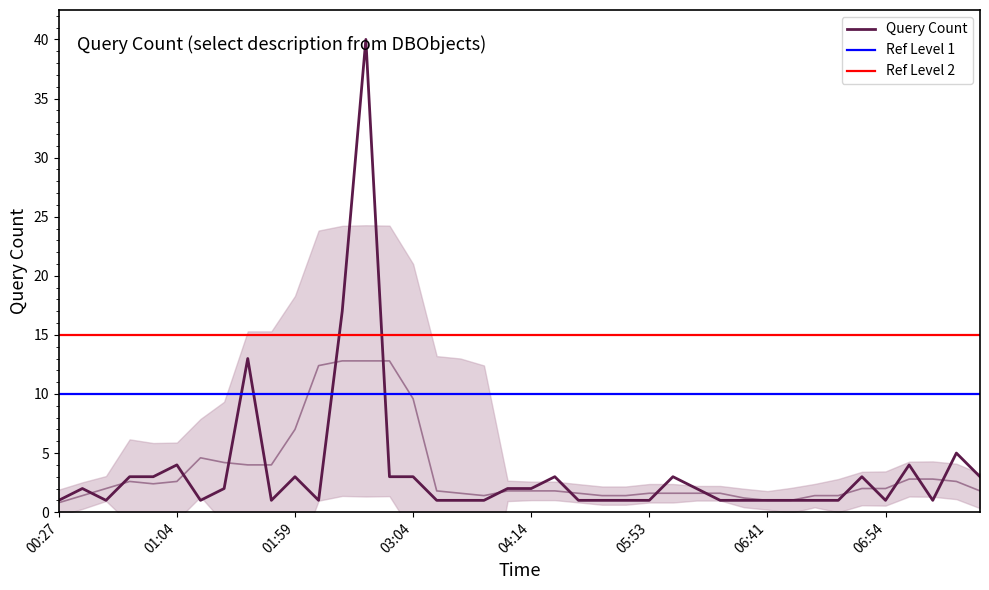

How many data points are above 2?

15